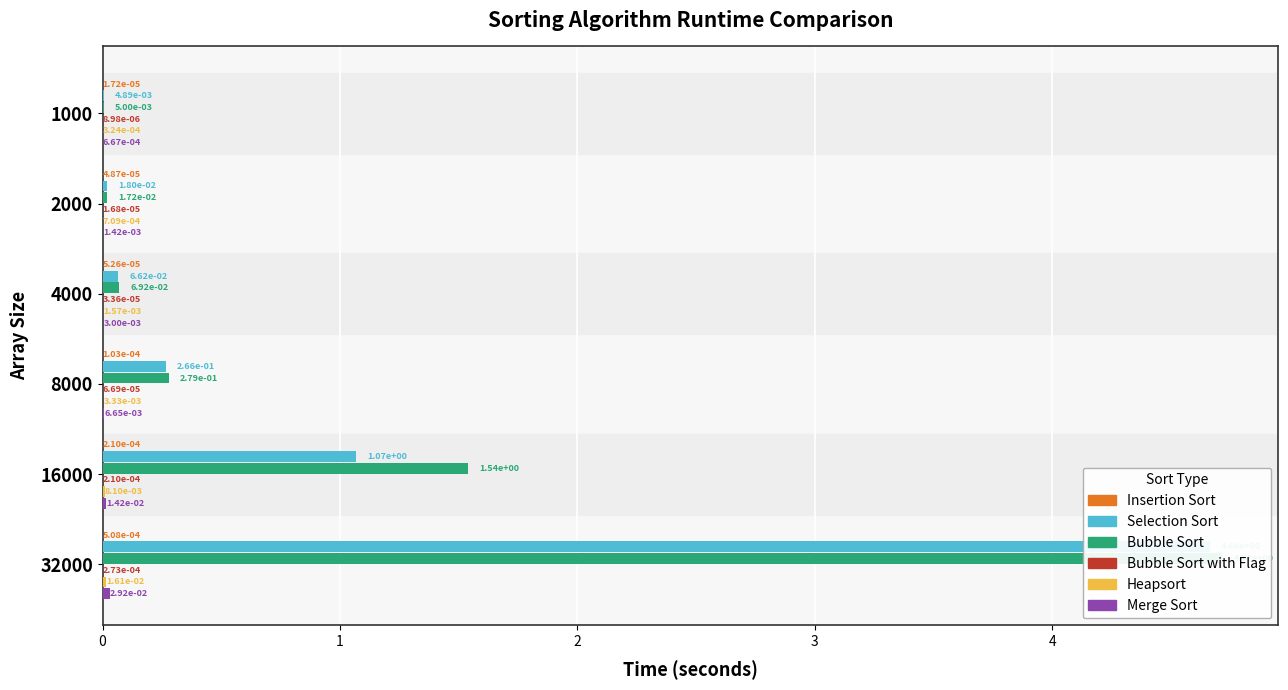

What are all the series names shown in the legend?

Insertion Sort, Selection Sort, Bubble Sort, Bubble Sort with Flag, Heapsort, Merge Sort